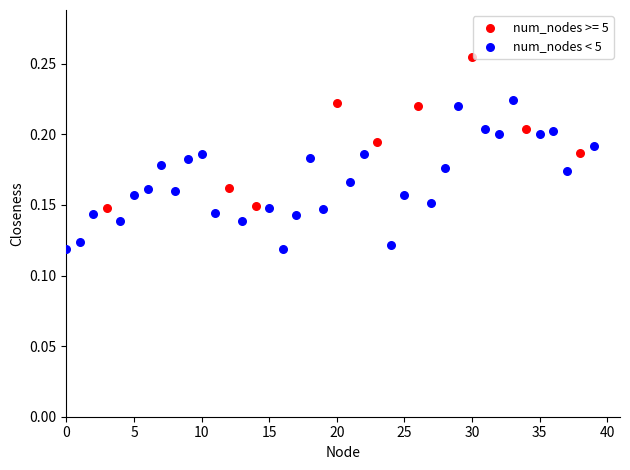

Which series contains the highest Y value?

num_nodes >= 5